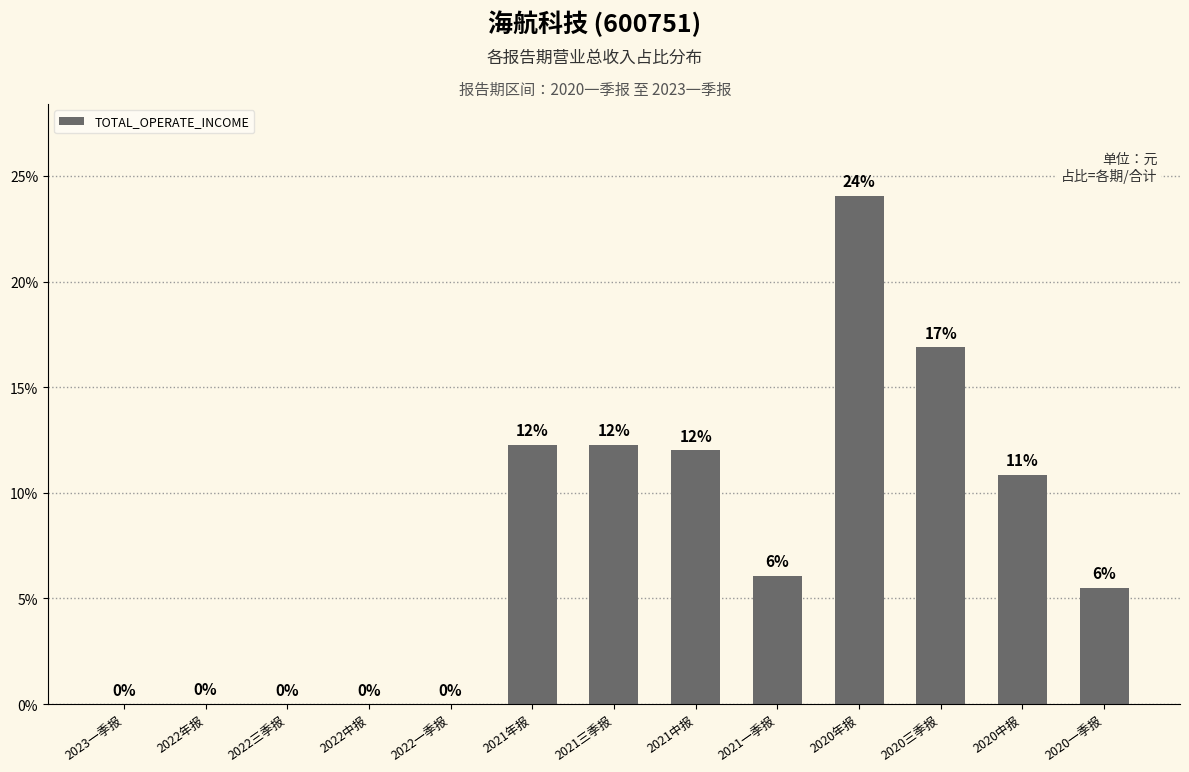

Which has a higher value, 2020三季报 or 2021年报?

2020三季报